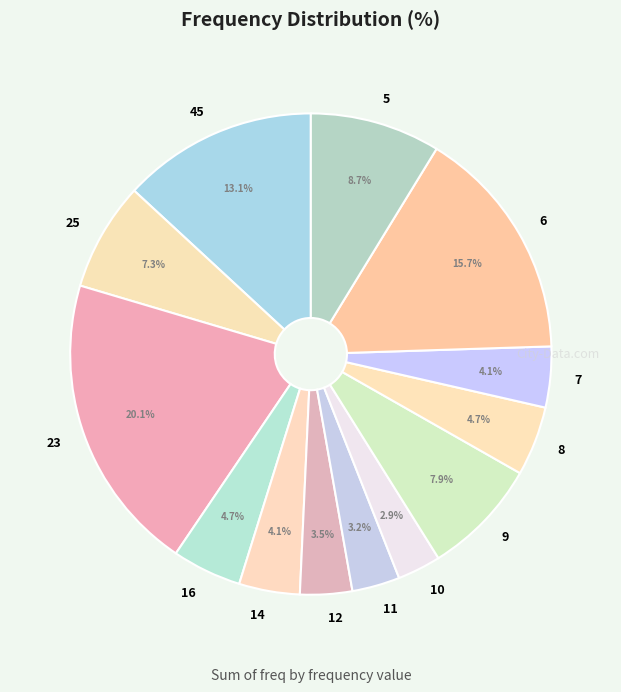

What is the total percentage of 25 and 6?

23.0%